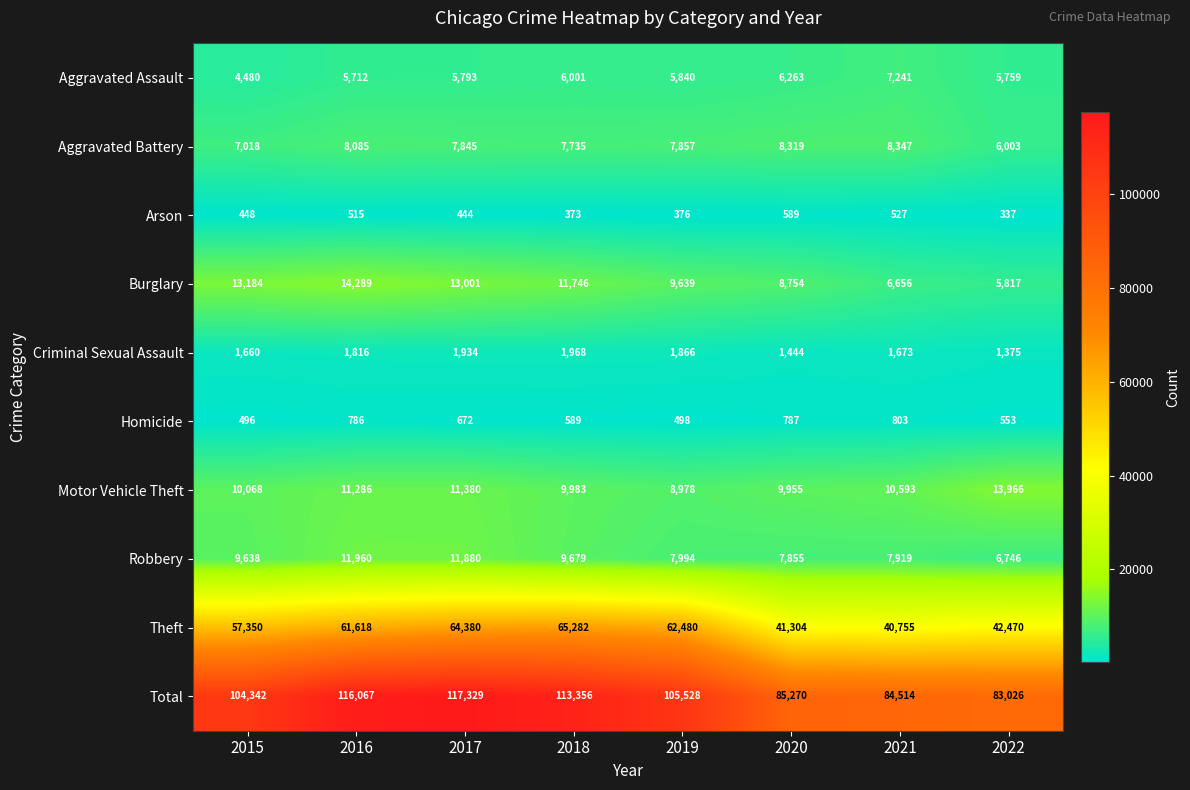

What is the difference between the maximum and minimum values in the Arson series?

252